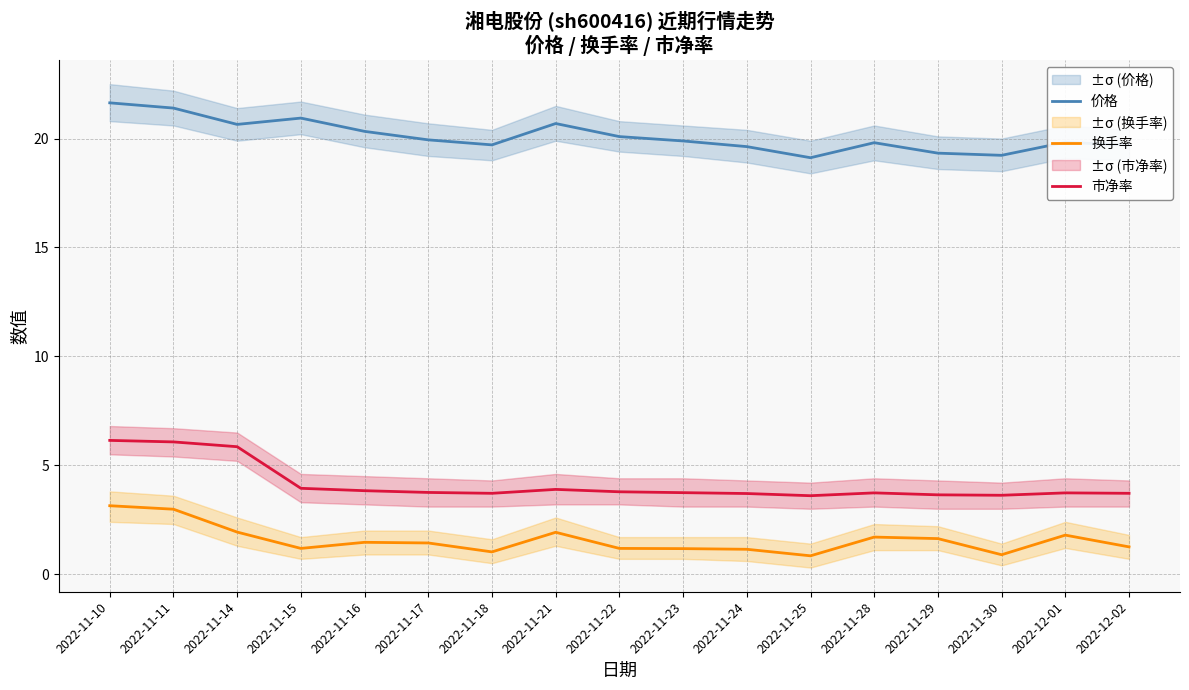

Reading right to left, what are all the values shown in this chart?

价格: 2022-12-02=19.7	2022-12-01=19.8	2022-11-30=19.2	2022-11-29=19.3	2022-11-28=19.8	2022-11-25=19.1	2022-11-24=19.6	2022-11-23=19.9	2022-11-22=20.1	2022-11-21=20.7	2022-11-18=19.7	2022-11-17=19.9	2022-11-16=20.3	2022-11-15=20.9	2022-11-14=20.6	2022-11-11=21.4	2022-11-10=21.6
换手率: 2022-12-02=1.2	2022-12-01=1.8	2022-11-30=0.9	2022-11-29=1.6	2022-11-28=1.7	2022-11-25=0.8	2022-11-24=1.1	2022-11-23=1.2	2022-11-22=1.2	2022-11-21=1.9	2022-11-18=1.0	2022-11-17=1.4	2022-11-16=1.5	2022-11-15=1.2	2022-11-14=1.9	2022-11-11=3.0	2022-11-10=3.1
市净率: 2022-12-02=3.7	2022-12-01=3.7	2022-11-30=3.6	2022-11-29=3.6	2022-11-28=3.7	2022-11-25=3.6	2022-11-24=3.7	2022-11-23=3.7	2022-11-22=3.8	2022-11-21=3.9	2022-11-18=3.7	2022-11-17=3.8	2022-11-16=3.8	2022-11-15=3.9	2022-11-14=5.8	2022-11-11=6.1	2022-11-10=6.1